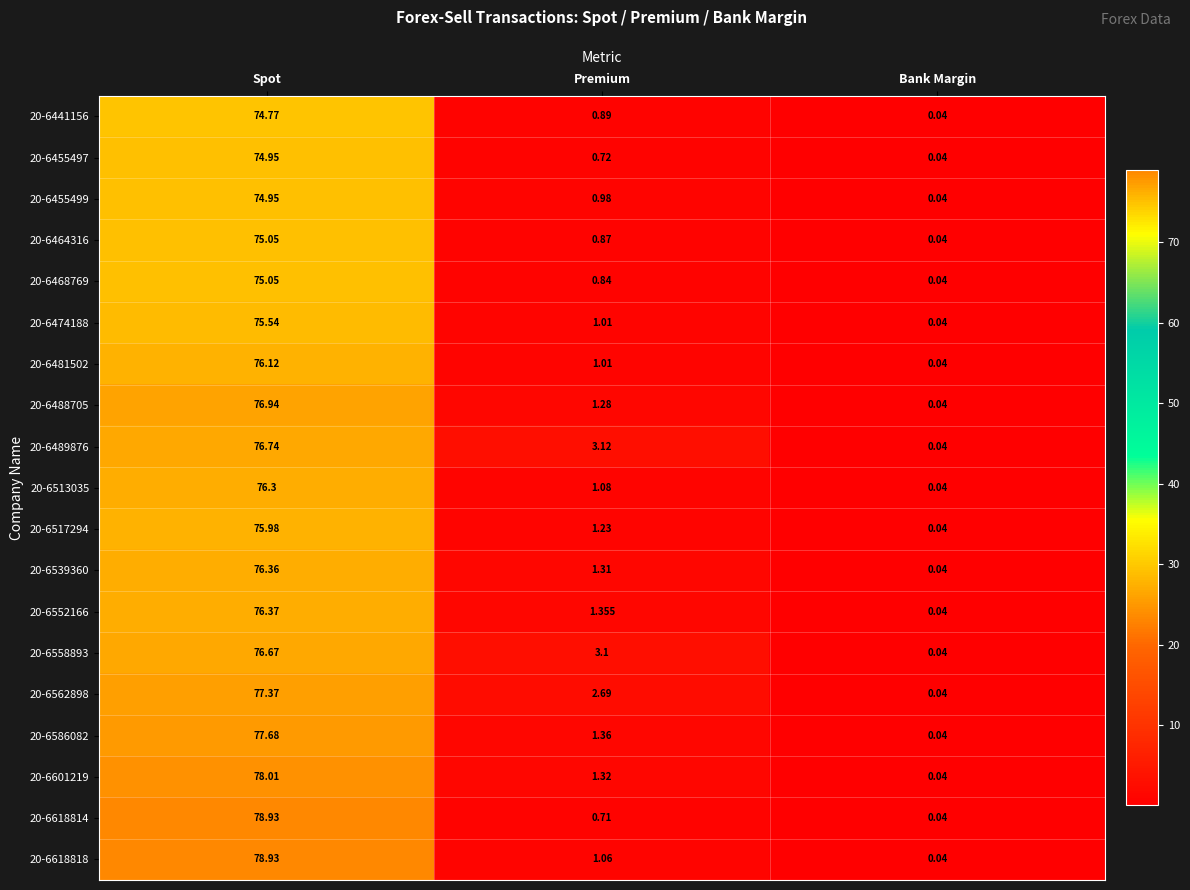

Which category has the highest value across all series?

Spot